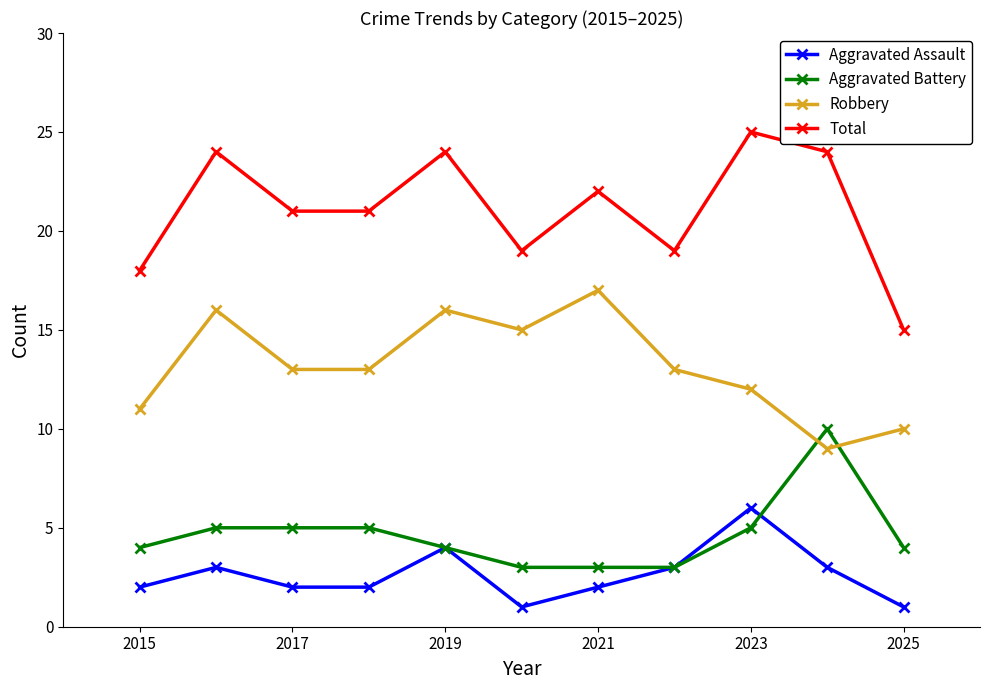

True or false: Aggravated Assault and Total intersect in this chart.

False